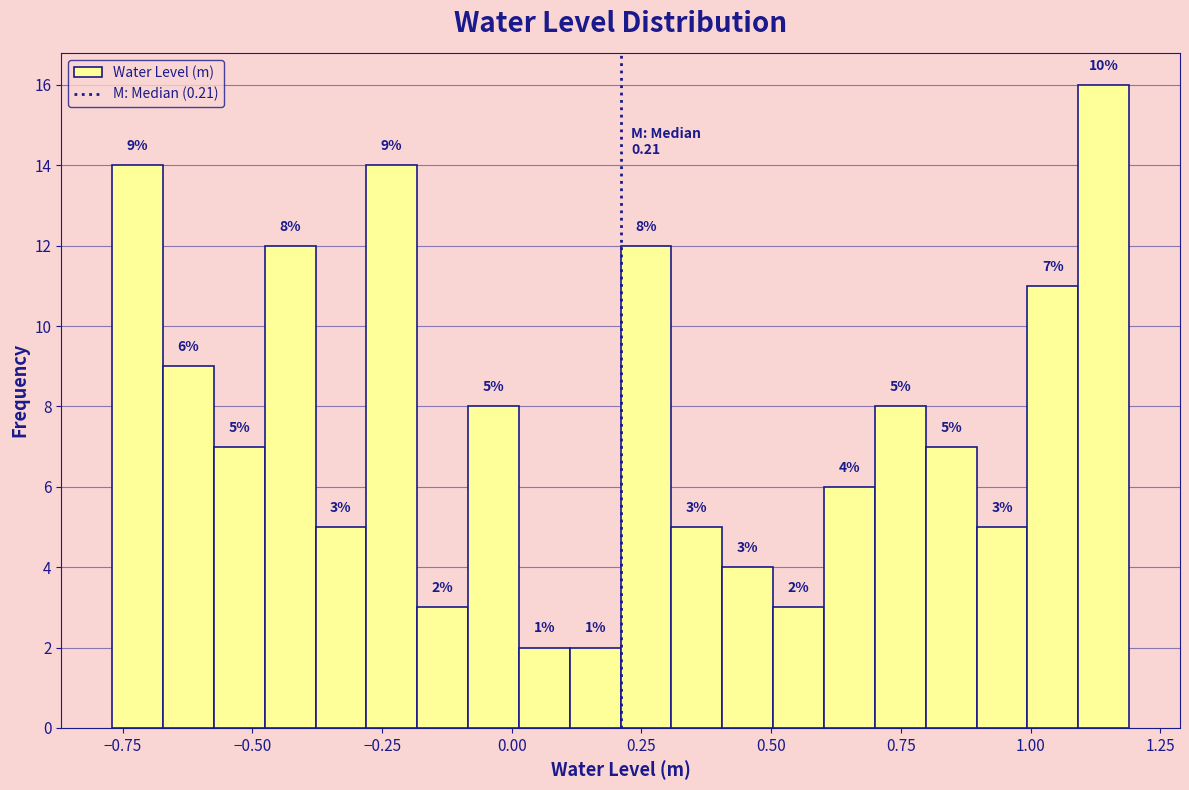

Around what value on the x-axis is the tallest bar? Give the approximate position of its centre, as read against the axis.

1.15